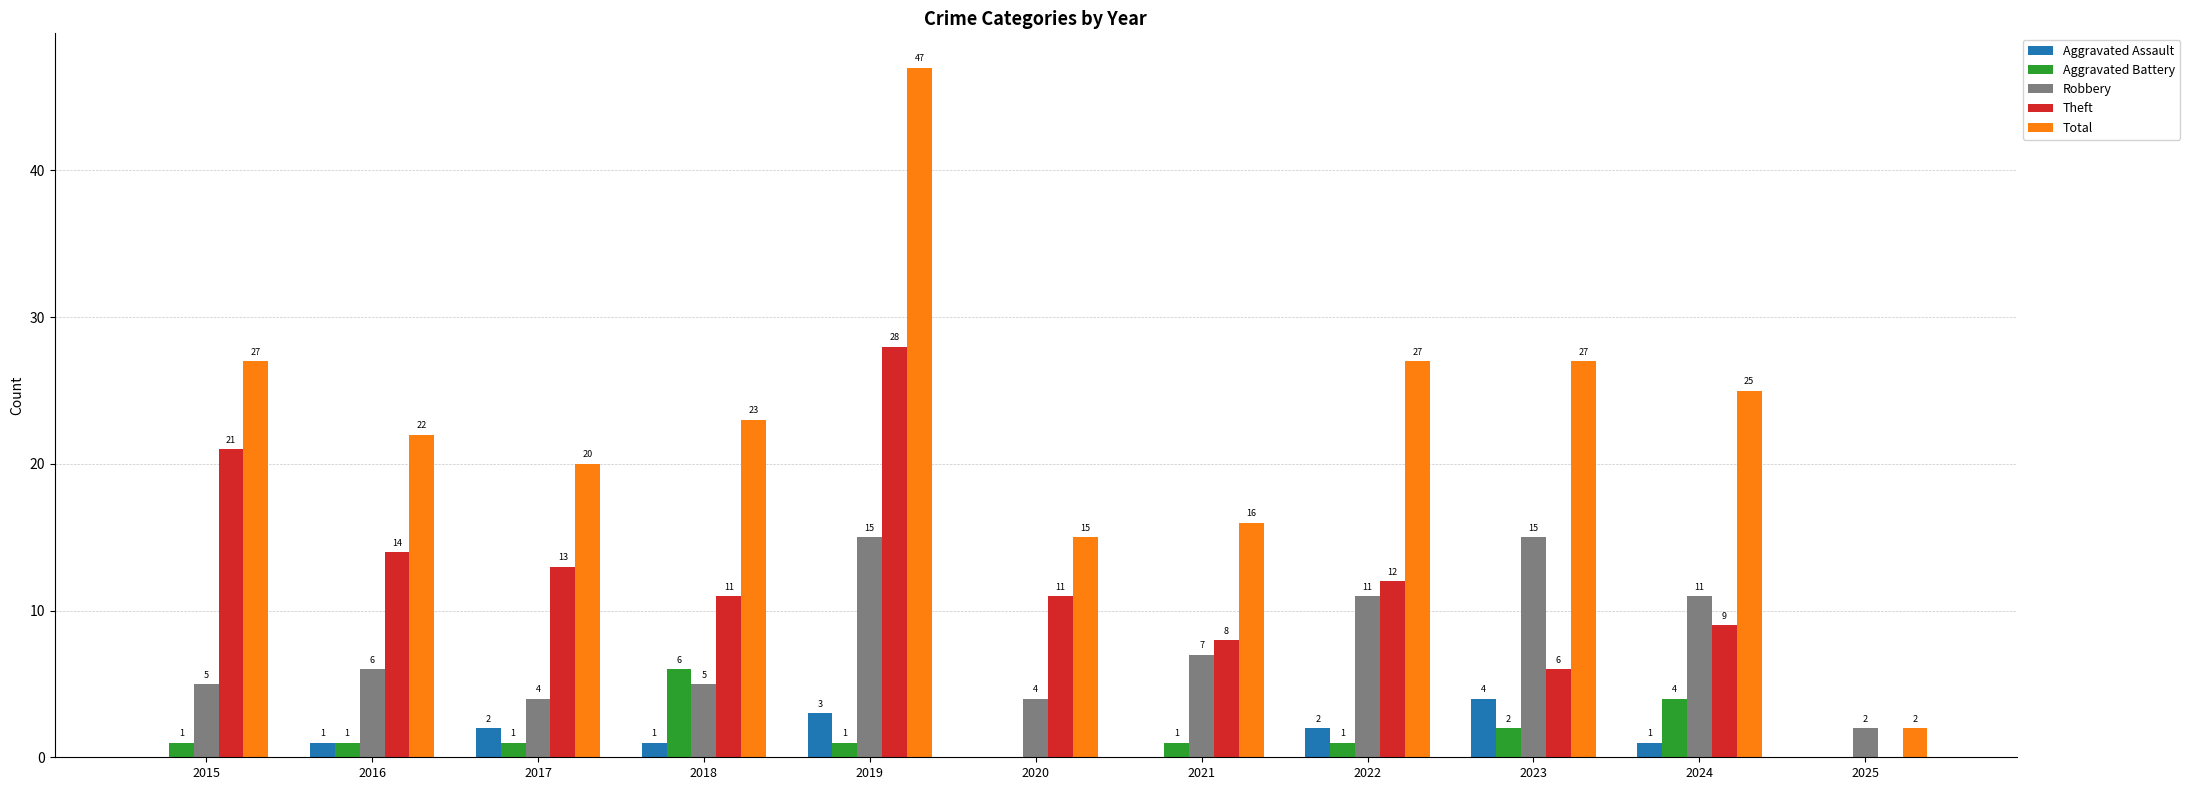

Count the number of categories in the chart.

11